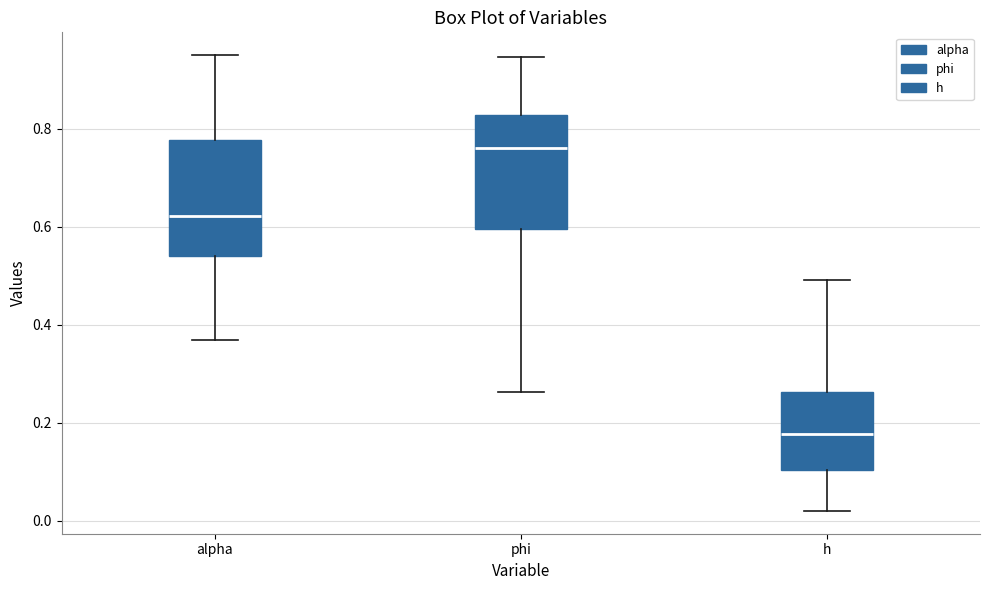

Reading left to right, read every box against the y-axis: the position of its median line, the range the box covers, and the ends of its whiskers. The values are not printed on the chart, so give them approximately, as read against the axis.

alpha: median 0.62, box 0.54 to 0.78, whiskers 0.36 to 0.96
phi: median 0.76, box 0.60 to 0.82, whiskers 0.26 to 0.94
h: median 0.18, box 0.10 to 0.26, whiskers 0.02 to 0.50